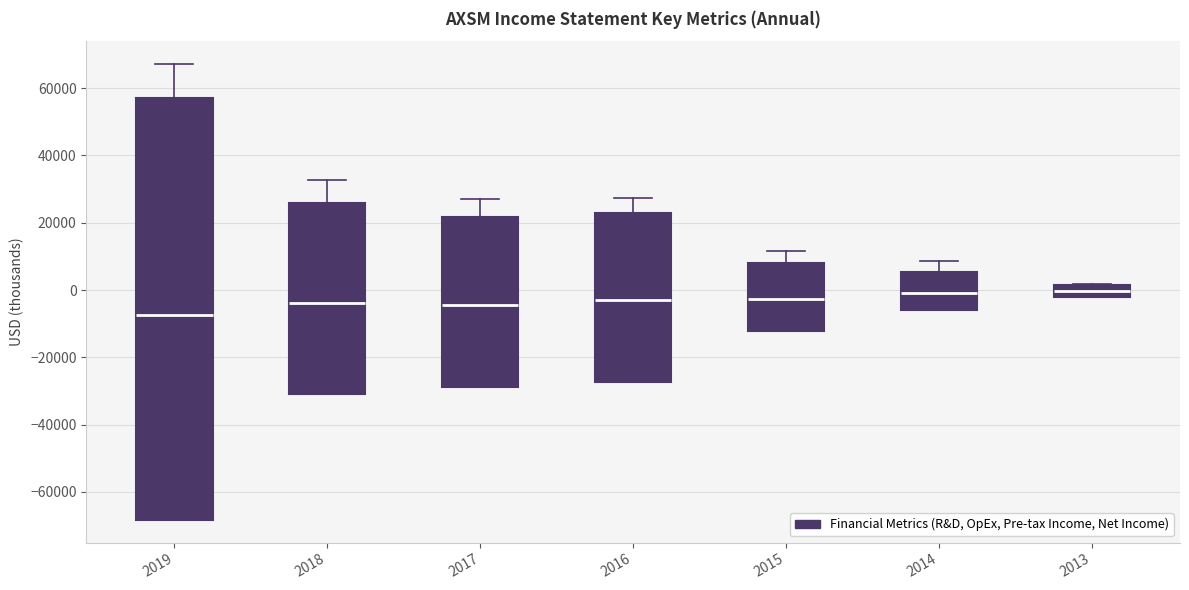

Which box has the lowest median line?

2019